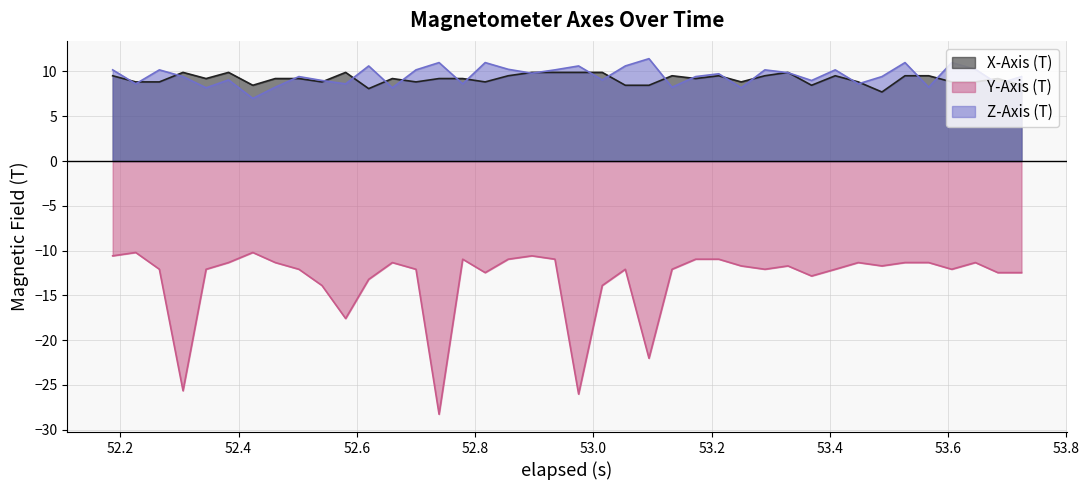

True or false: Y-Axis (T) and Z-Axis (T) cross at least once.

False